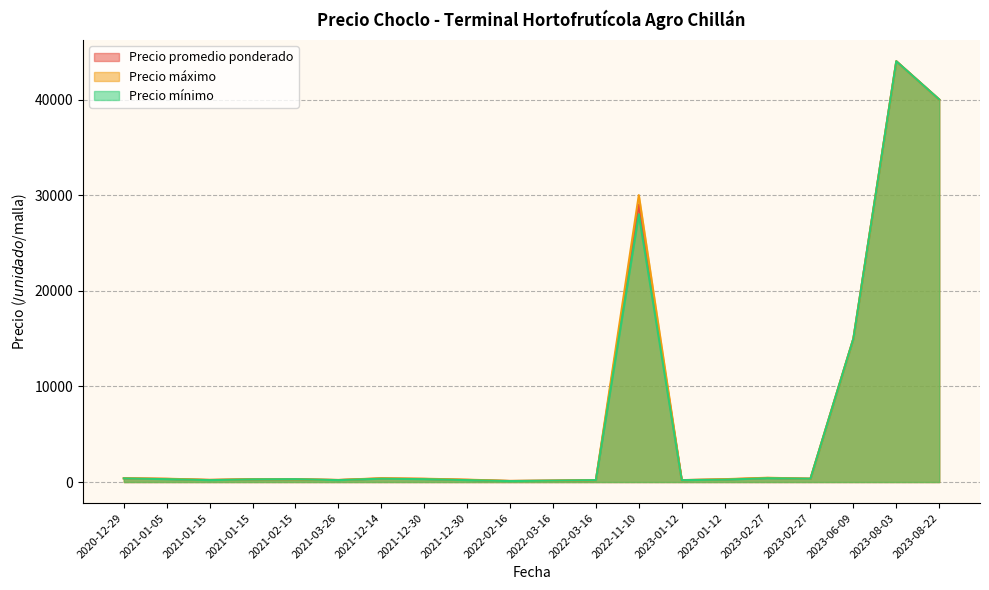

Does the chart display data point markers on the line(s)?

No